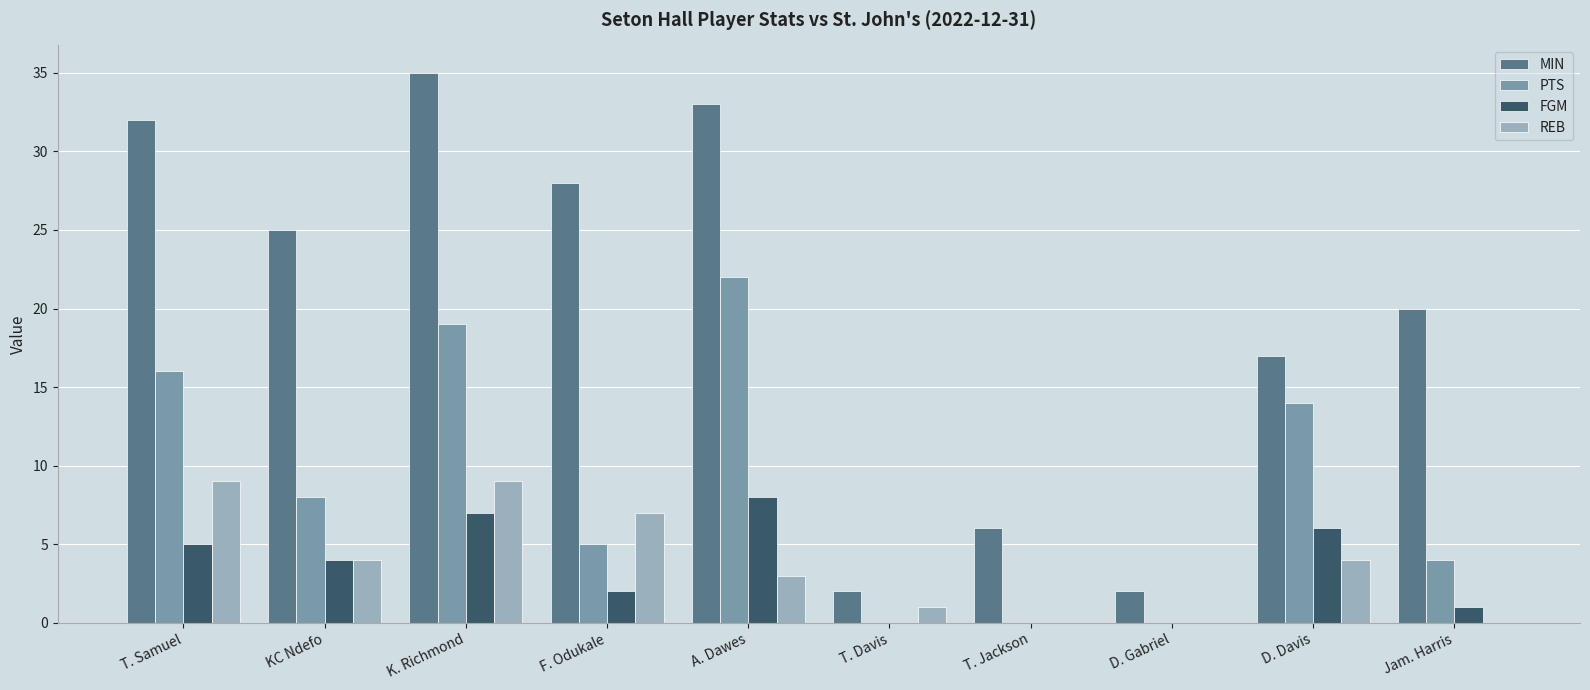

What is the highest value of the REB series?

9